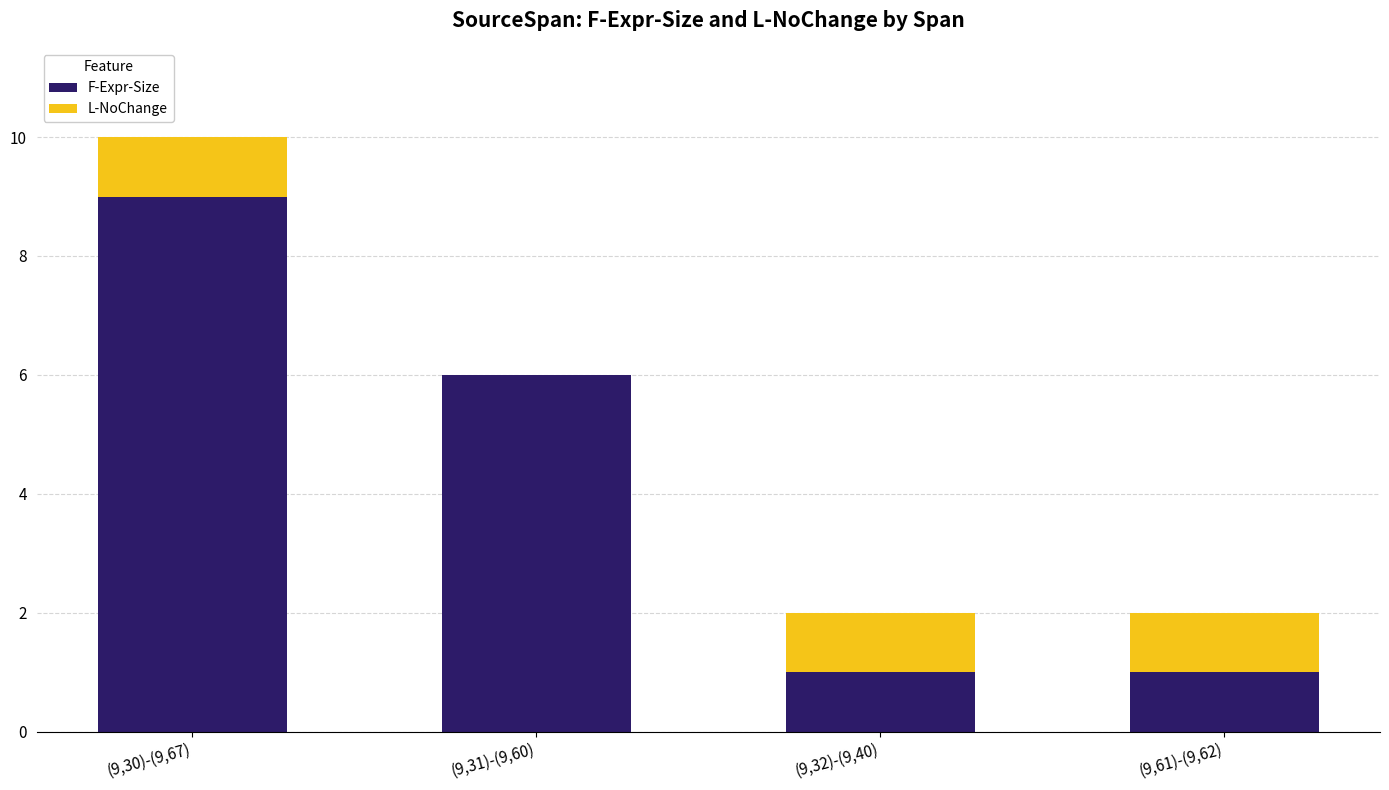

At which category is the sum across all series the highest?

(9,30)-(9,67)